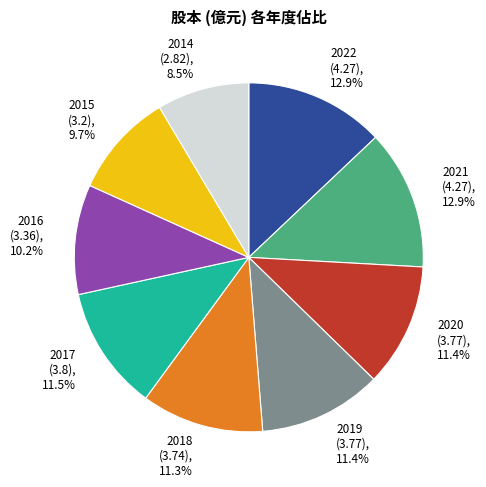

Which has a higher value, 2022 (4.27), 12.9% or 2016 (3.36), 10.2%?

2022 (4.27), 12.9%